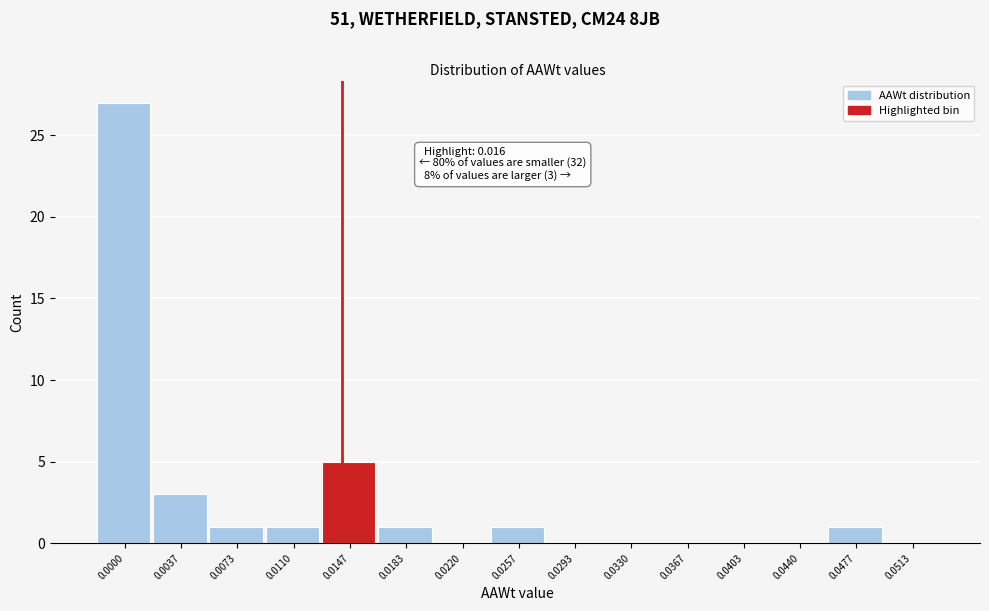

Reading left to right, extract all data points from this chart.

0.0000=27	0.0037=3	0.0073=1	0.0110=1	0.0147=5	0.0183=1	0.0220=0	0.0257=1	0.0293=0	0.0330=0	0.0367=0	0.0403=0	0.0440=0	0.0477=1	0.0513=0